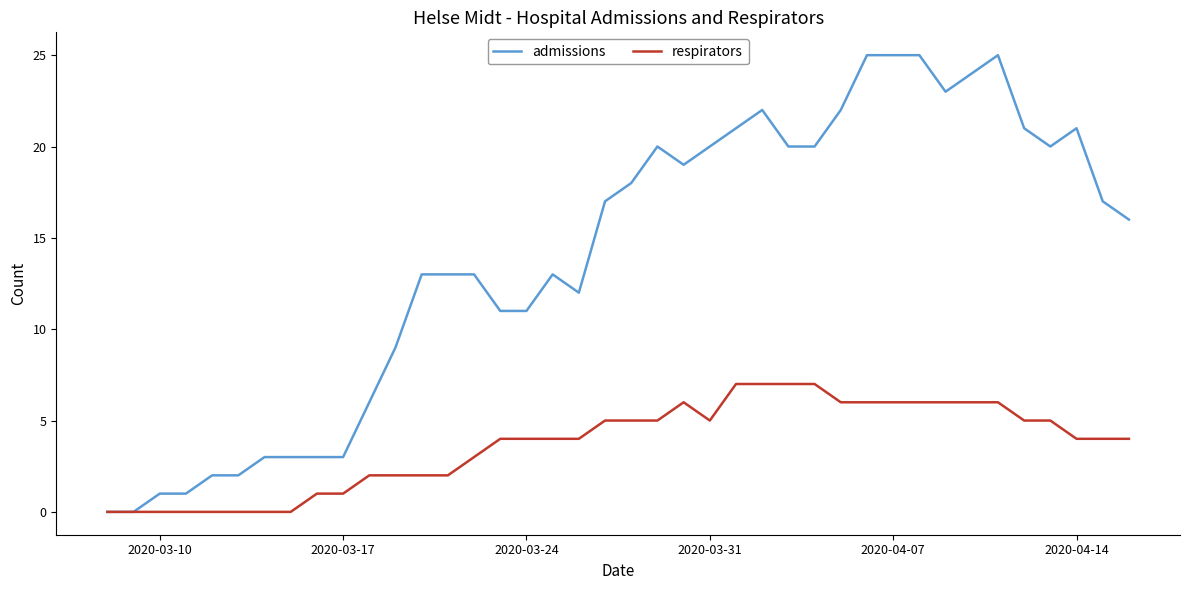

Which series has the widest spread of values?

admissions